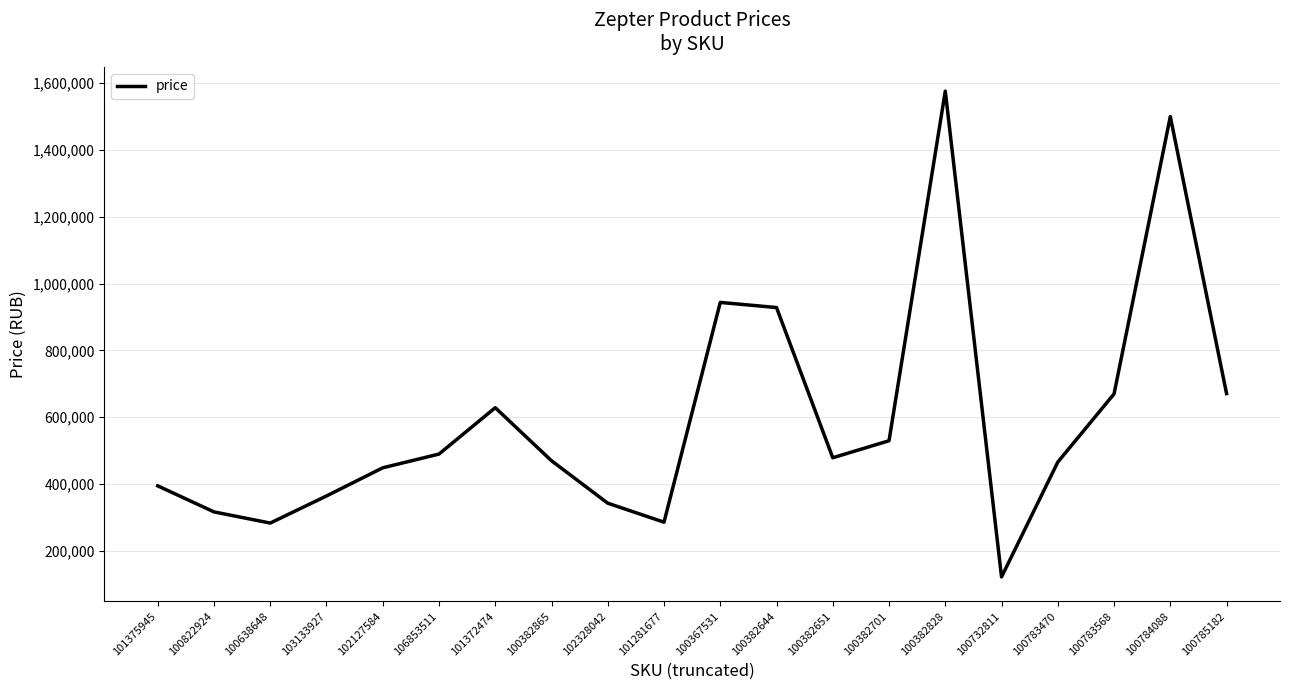

What is the approximate value at 101372474, to the nearest 10?

628690